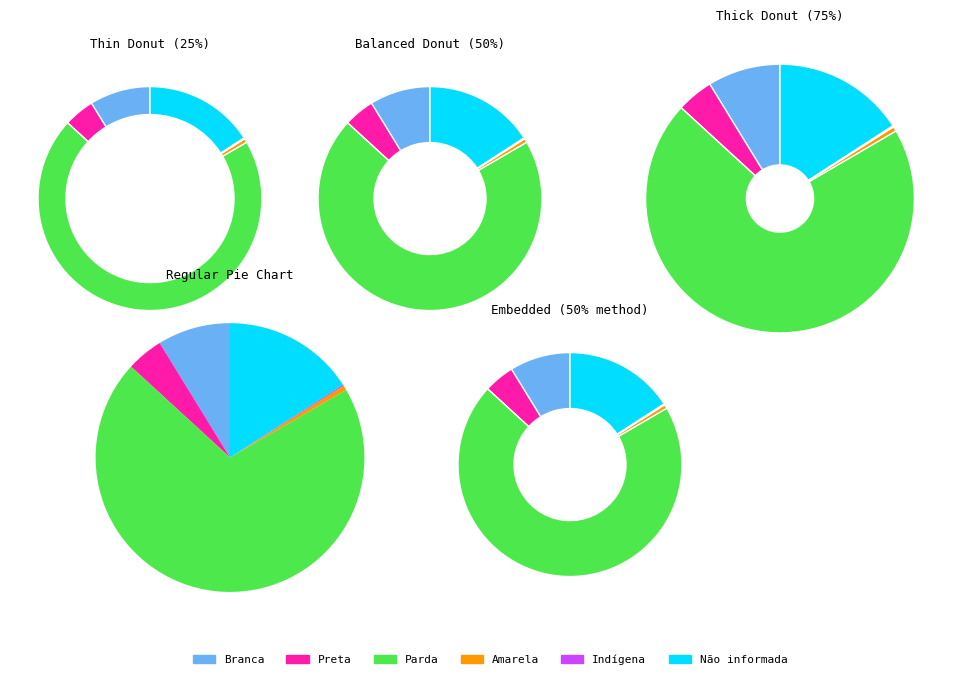

To the nearest percent, what percentage of the pie is Preta?

4%